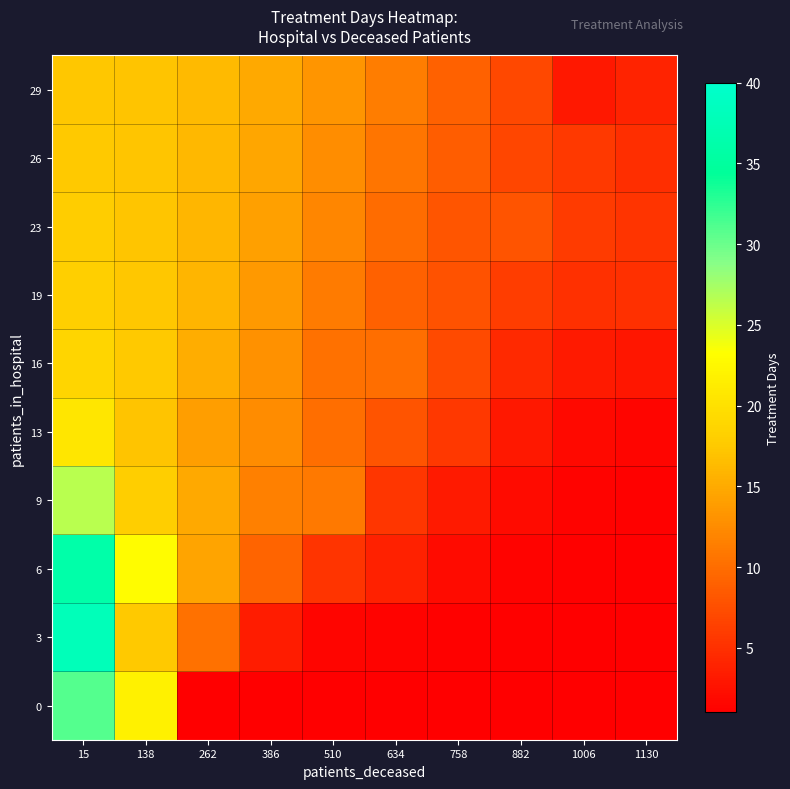

Which category has the highest value across all series?

15